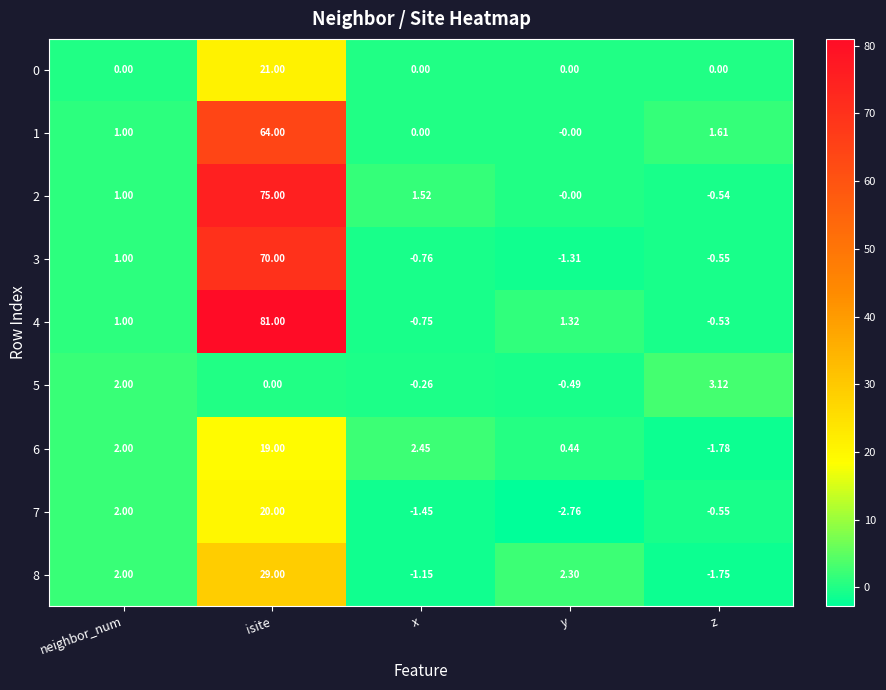

At which label does 5 first exceed 0?

neighbor_num